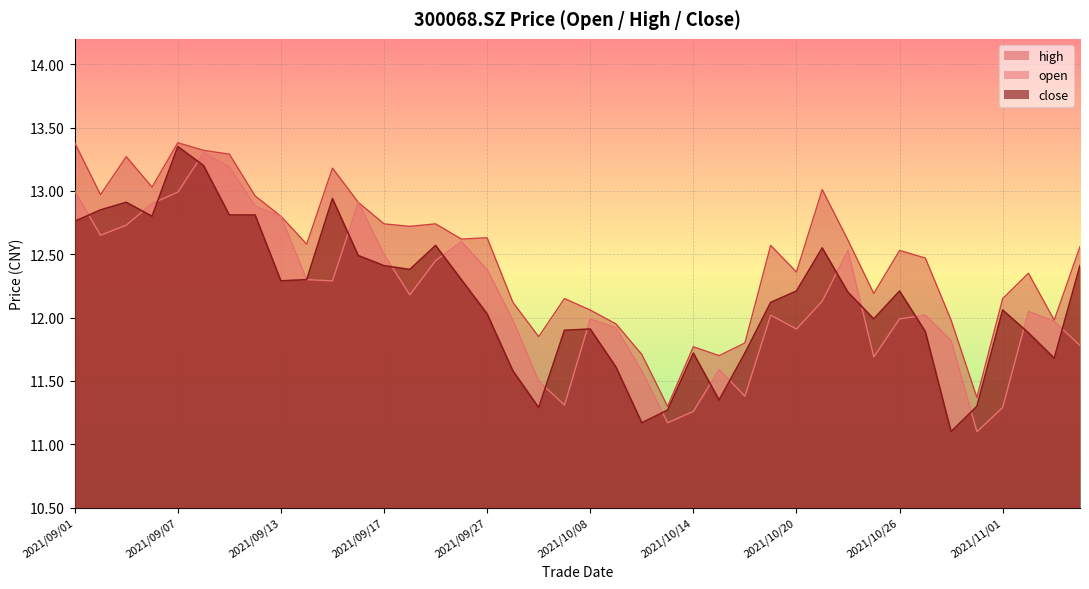

True or false: open and high cross at least once.

False